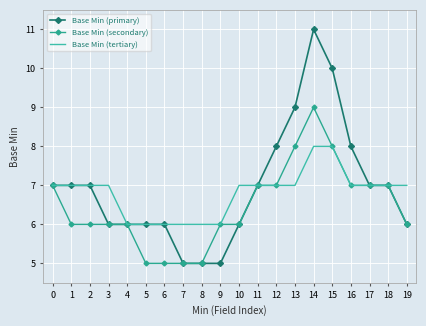

Which series has the largest range (max minus min)?

Base Min (primary)